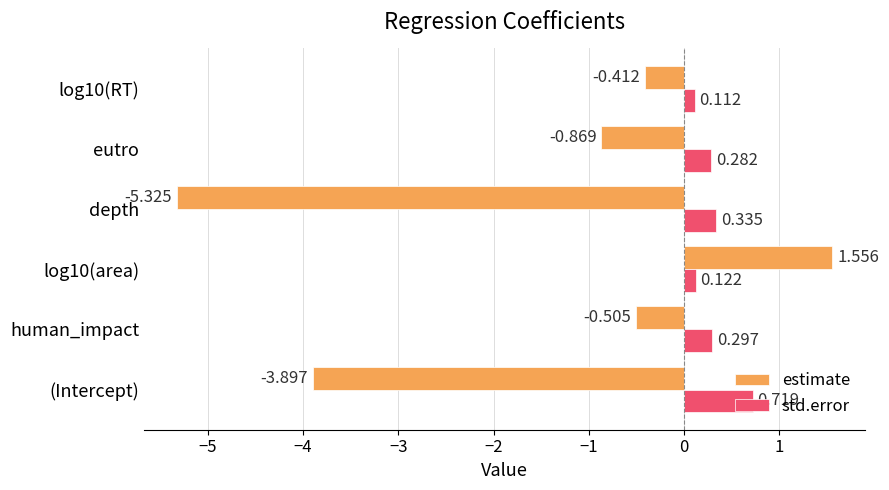

At which label does estimate reach its minimum?

depth